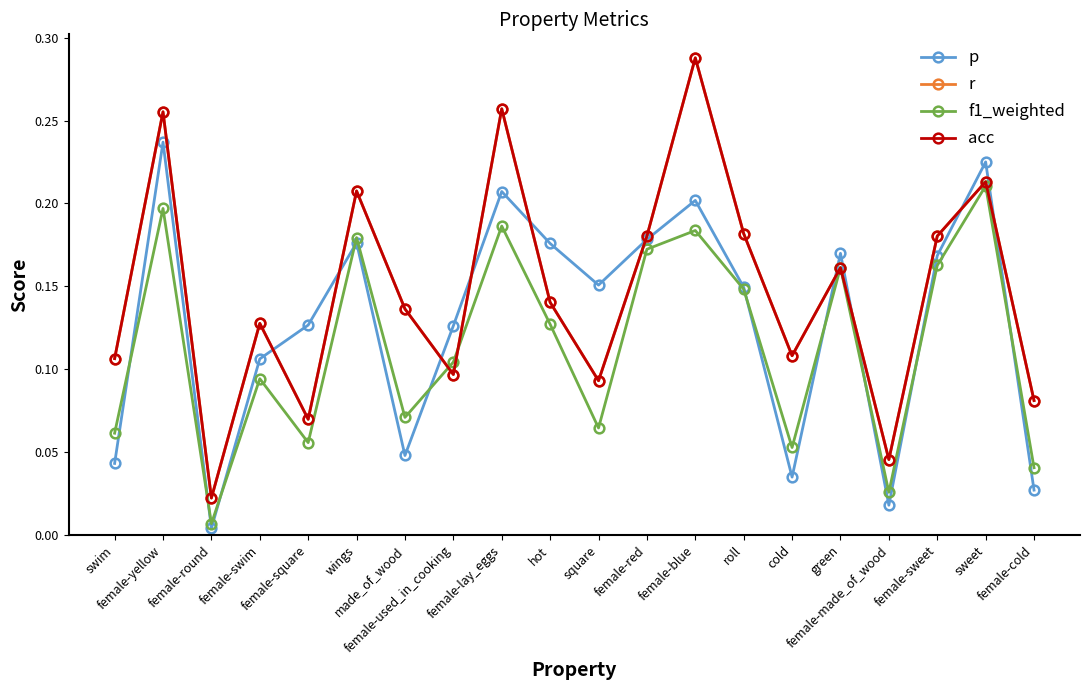

Between which two adjacent categories do p and f1_weighted first intersect?

swim and female-yellow